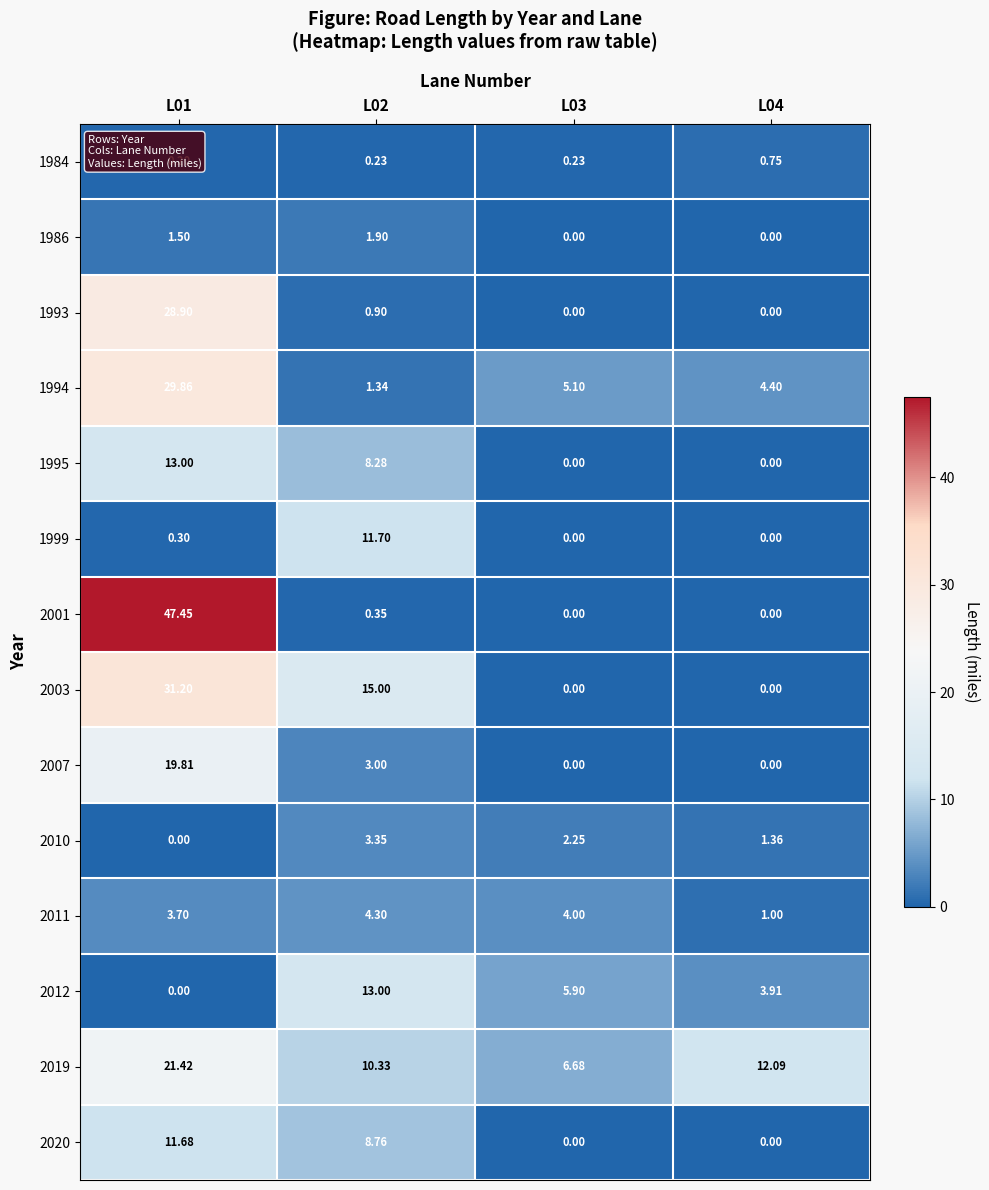

How many values in the 1995 series are below 8?

2